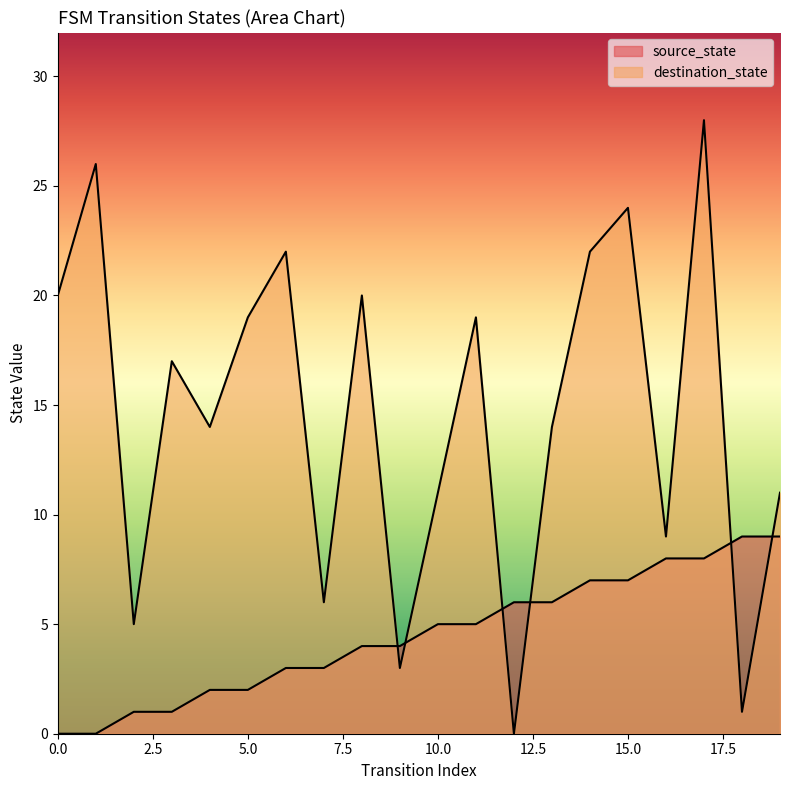

Rank the series at 8 from highest to lowest value.

destination_state, source_state